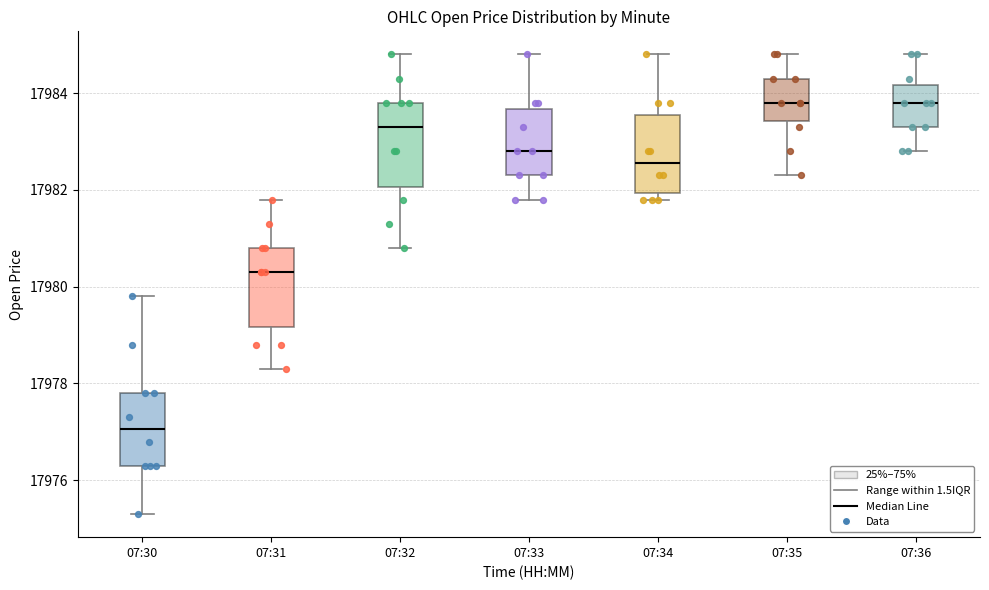

Reading left to right, read every box against the y-axis: the position of its median line, the range the box covers, and the ends of its whiskers. The values are not printed on the chart, so give them approximately, as read against the axis.

07:30: median 17977.0, box 17976.4 to 17977.8, whiskers 17975.4 to 17979.8
07:31: median 17980.4, box 17979.2 to 17980.8, whiskers 17978.4 to 17981.8
07:32: median 17983.4, box 17982.0 to 17983.8, whiskers 17980.8 to 17984.8
07:33: median 17982.8, box 17982.4 to 17983.6, whiskers 17981.8 to 17984.8
07:34: median 17982.6, box 17982.0 to 17983.6, whiskers 17981.8 to 17984.8
07:35: median 17983.8, box 17983.4 to 17984.4, whiskers 17982.4 to 17984.8
07:36: median 17983.8, box 17983.4 to 17984.2, whiskers 17982.8 to 17984.8